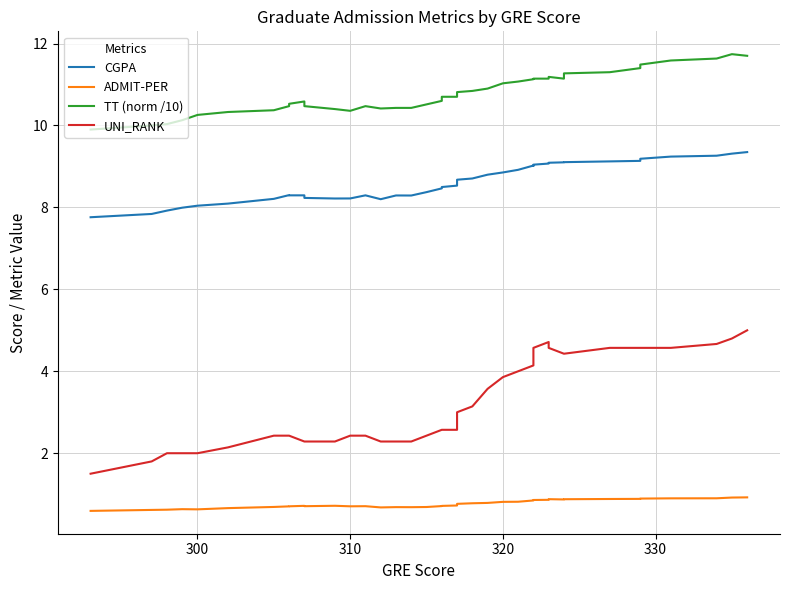

Does the chart have visible grid lines?

Yes